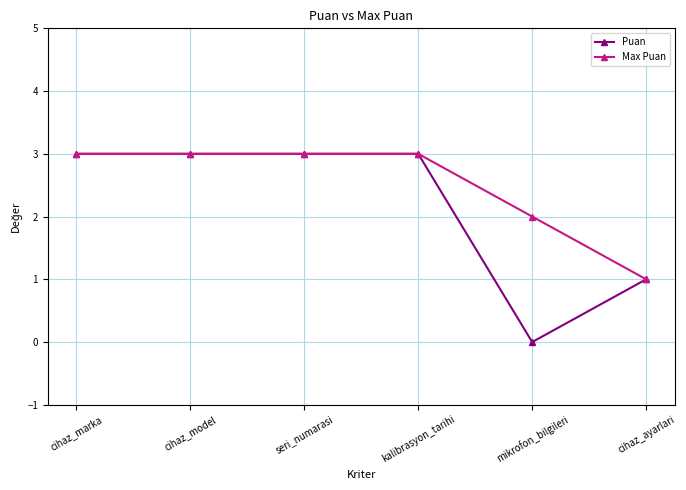

Between seri_numarasi and mikrofon_bilgileri, which series saw the biggest shift?

Puan